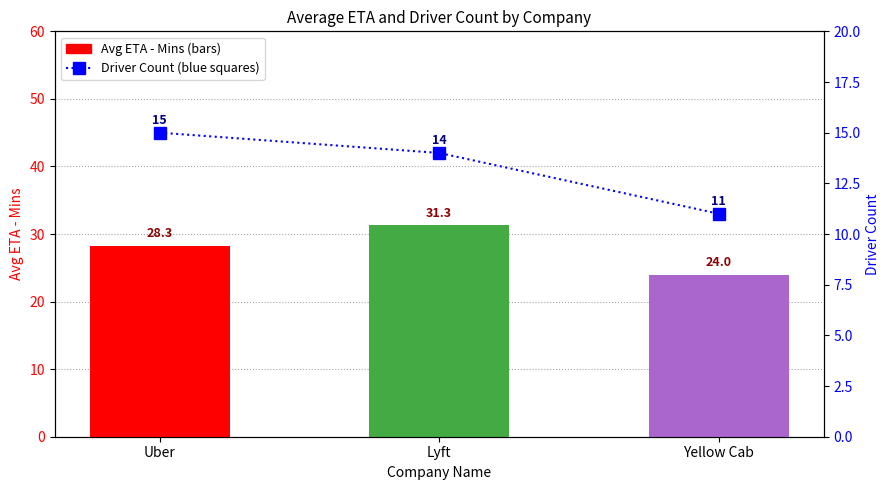

What is the label of the 3rd bar from the right?

Uber